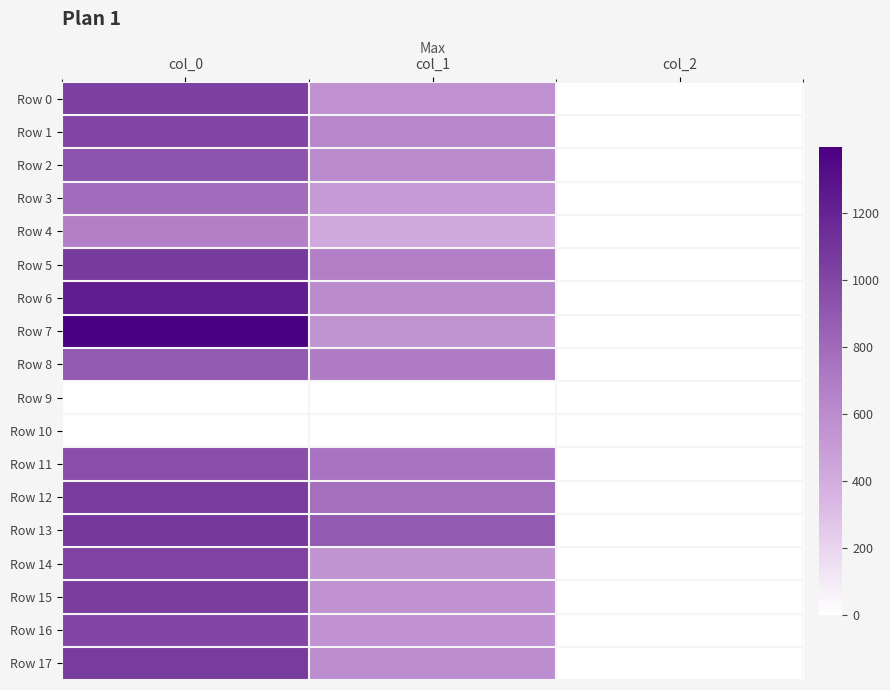

Which series has the widest spread of values?

Row 7